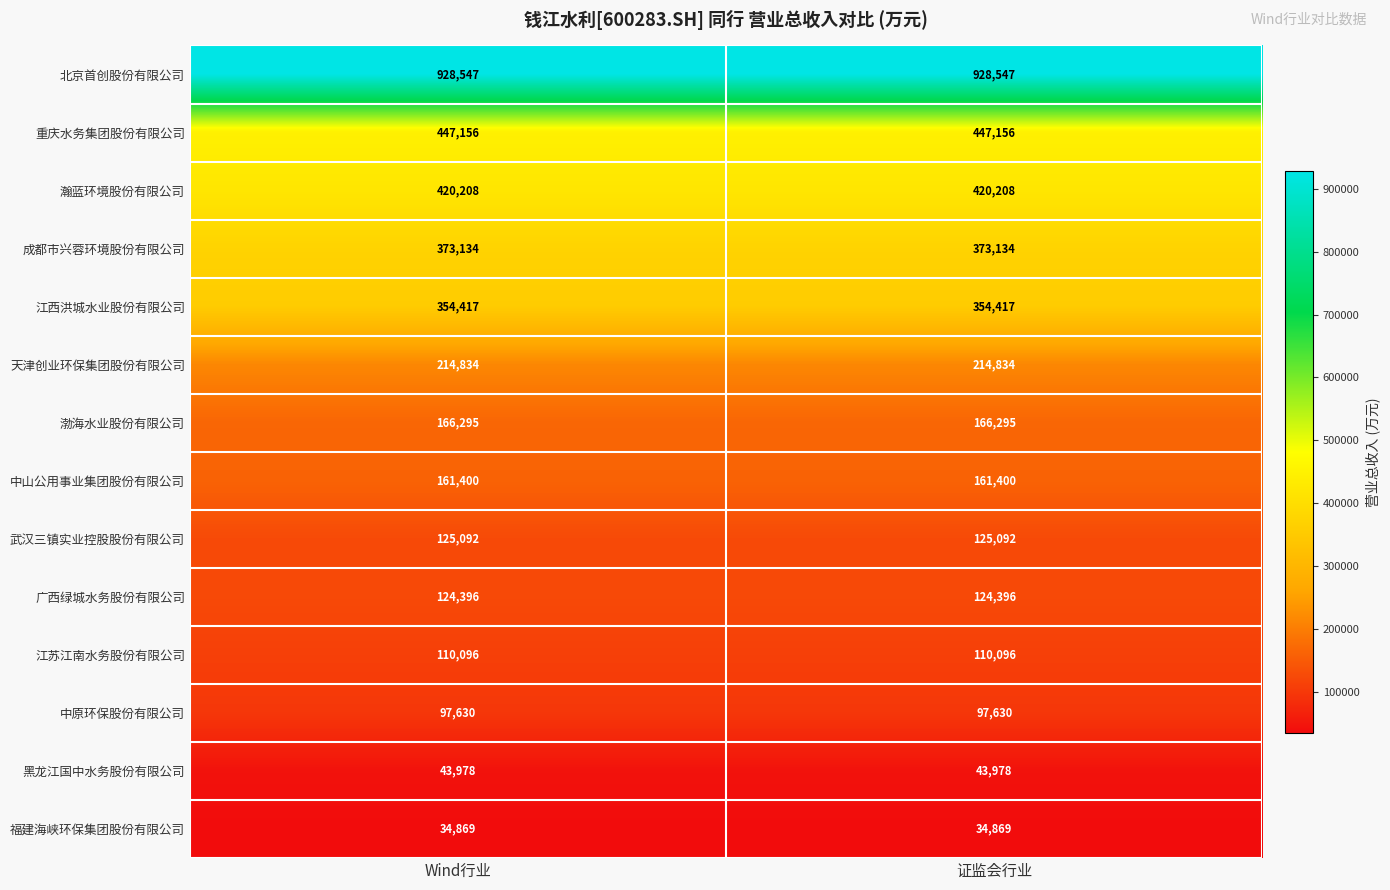

Read the 天津创业环保集团股份有限公司 value at Wind行业.

214834